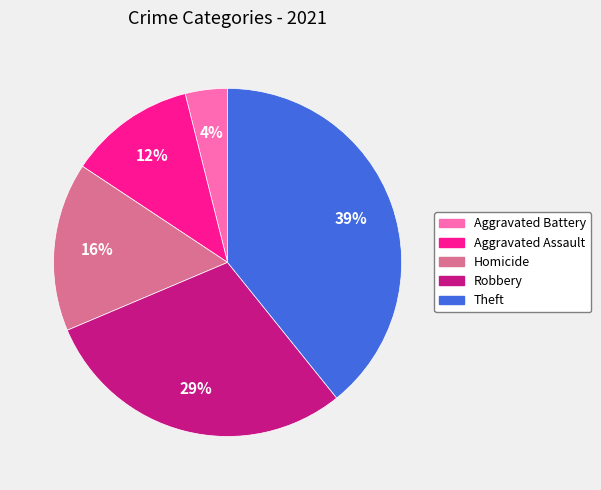

True or false: Aggravated Assault accounts for 21% of the total.

False